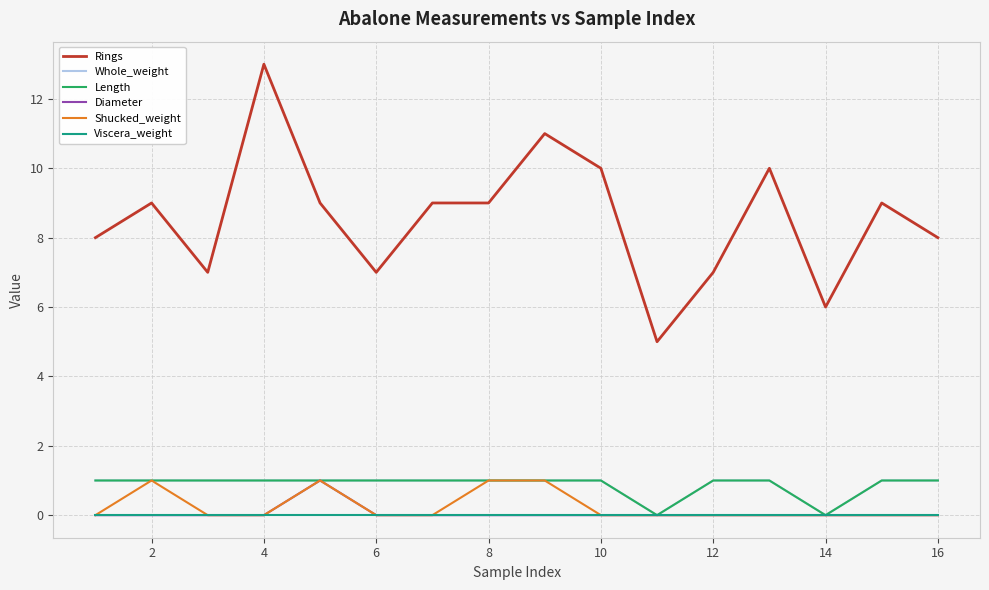

Which series has the largest total across all categories?

Rings